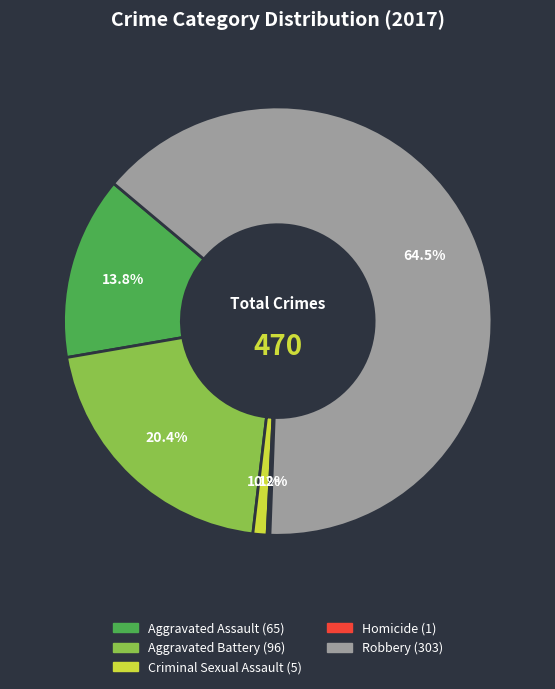

What percentage do Criminal Sexual Assault and Aggravated Assault together represent?

14.9%